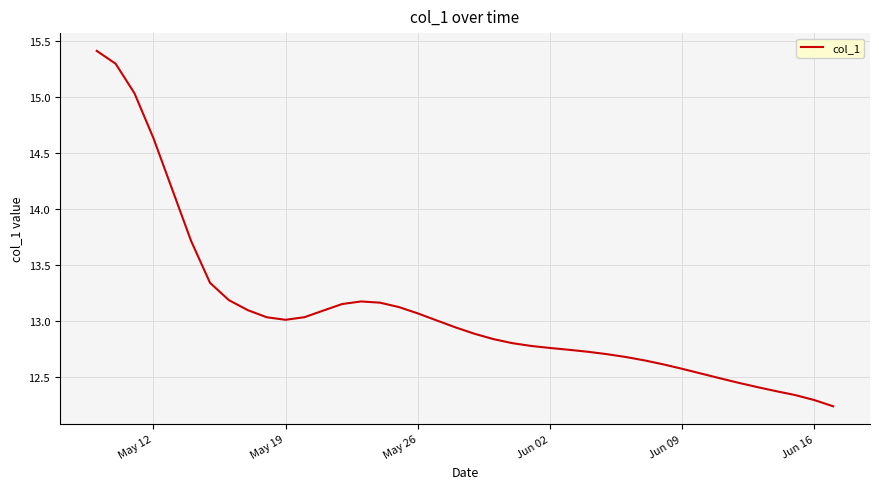

What is the greatest value displayed?

15.4